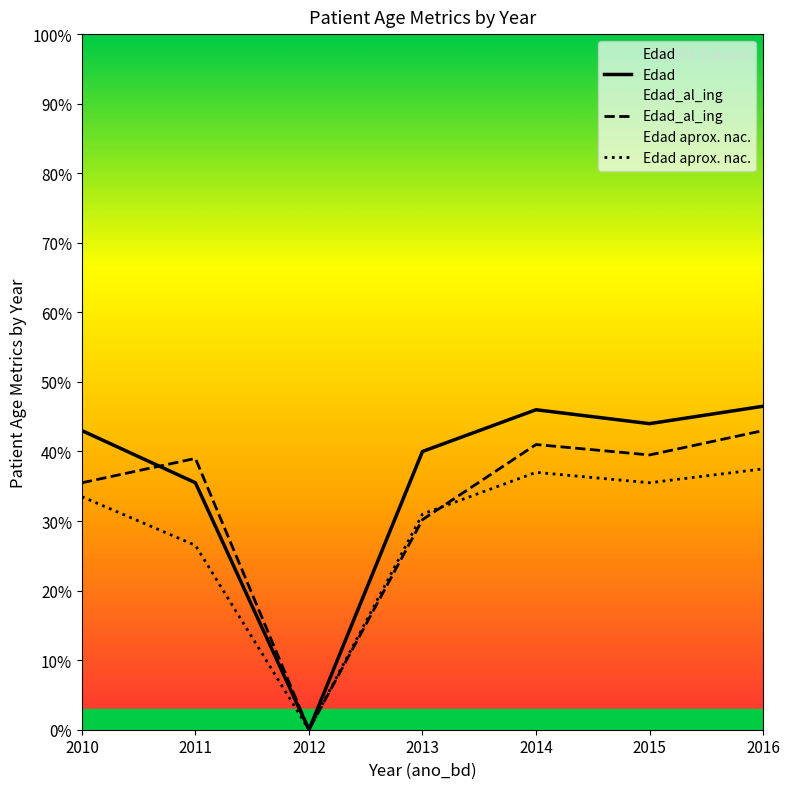

True or false: Edad and Edad aprox. nac. cross at least once.

False